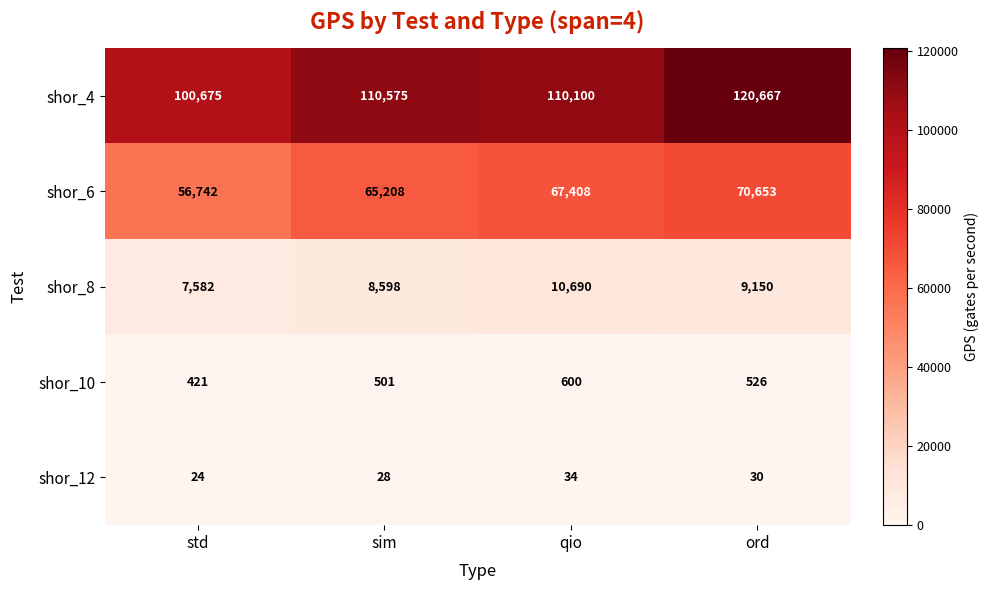

Which series changed the most between std and sim?

shor_4